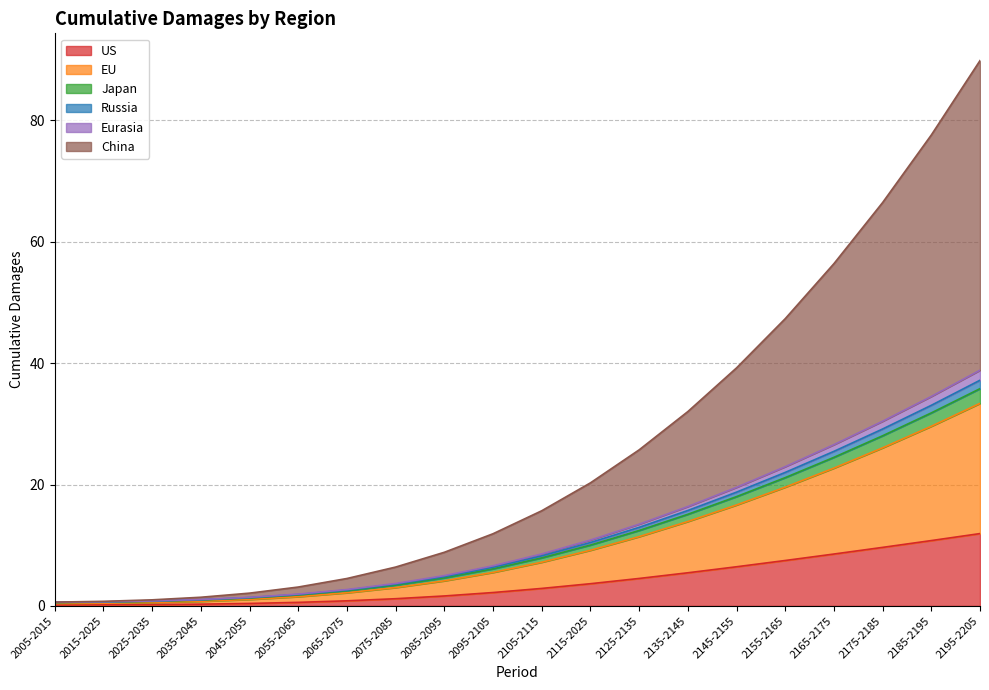

Which series has the largest range (max minus min)?

China